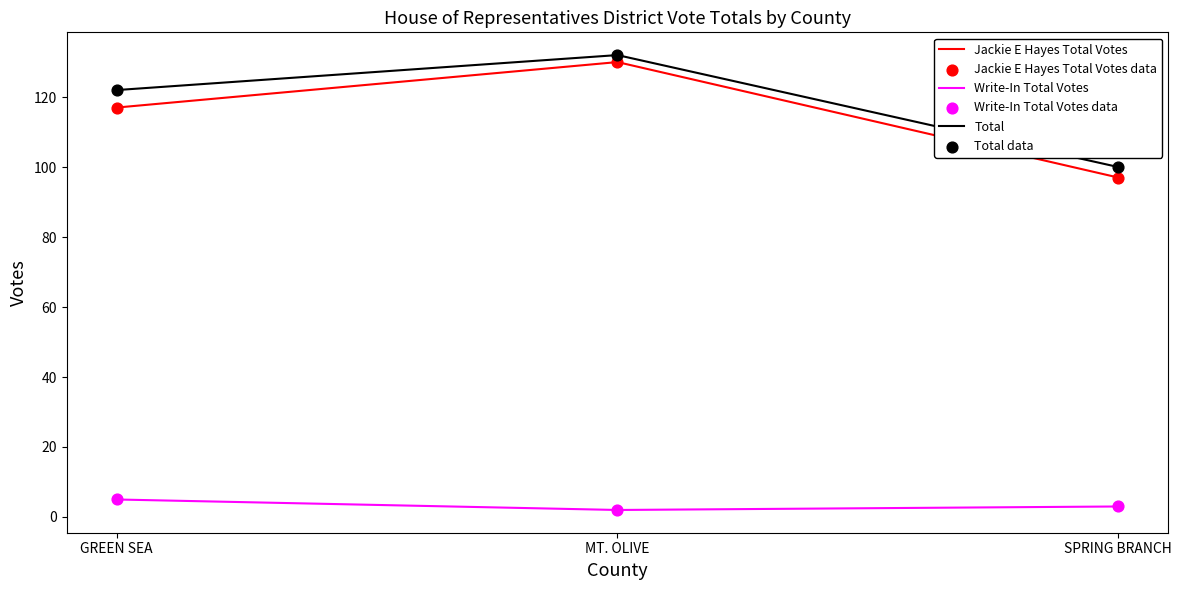

Which series has the largest range (max minus min)?

Jackie E Hayes Total Votes